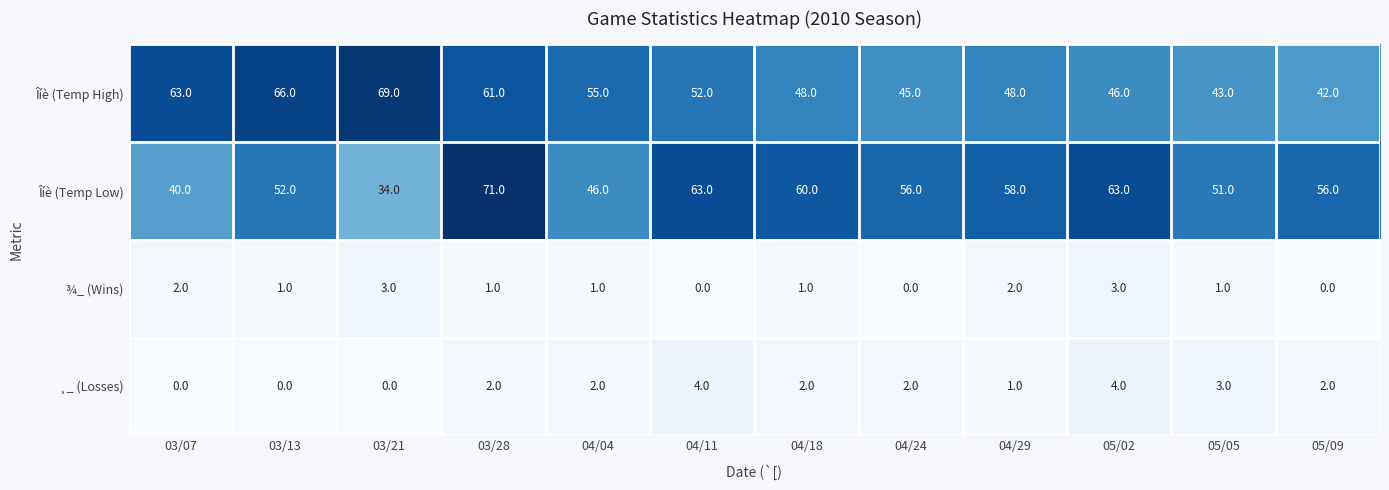

Which label corresponds to the largest value in the chart?

03/28